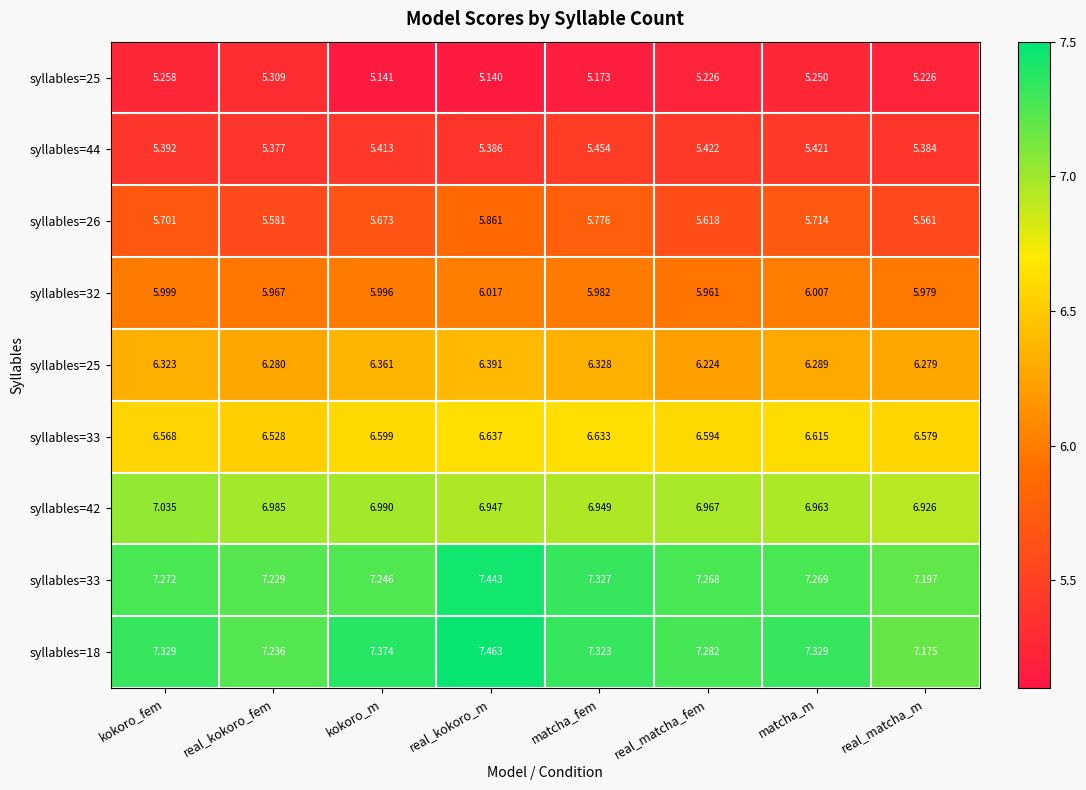

How many series are shown in this chart?

9